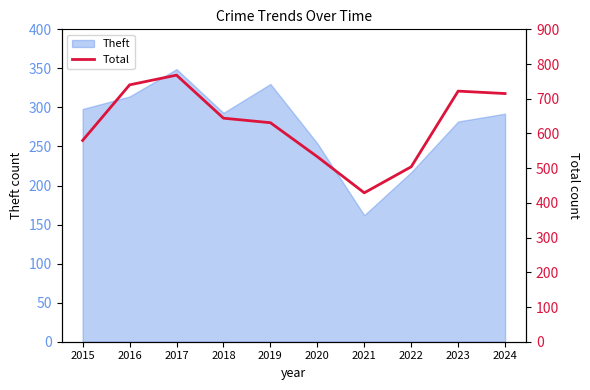

Reading right to left, list all the values displayed in this chart.

715	722	504	429	533	631	644	768	740	580